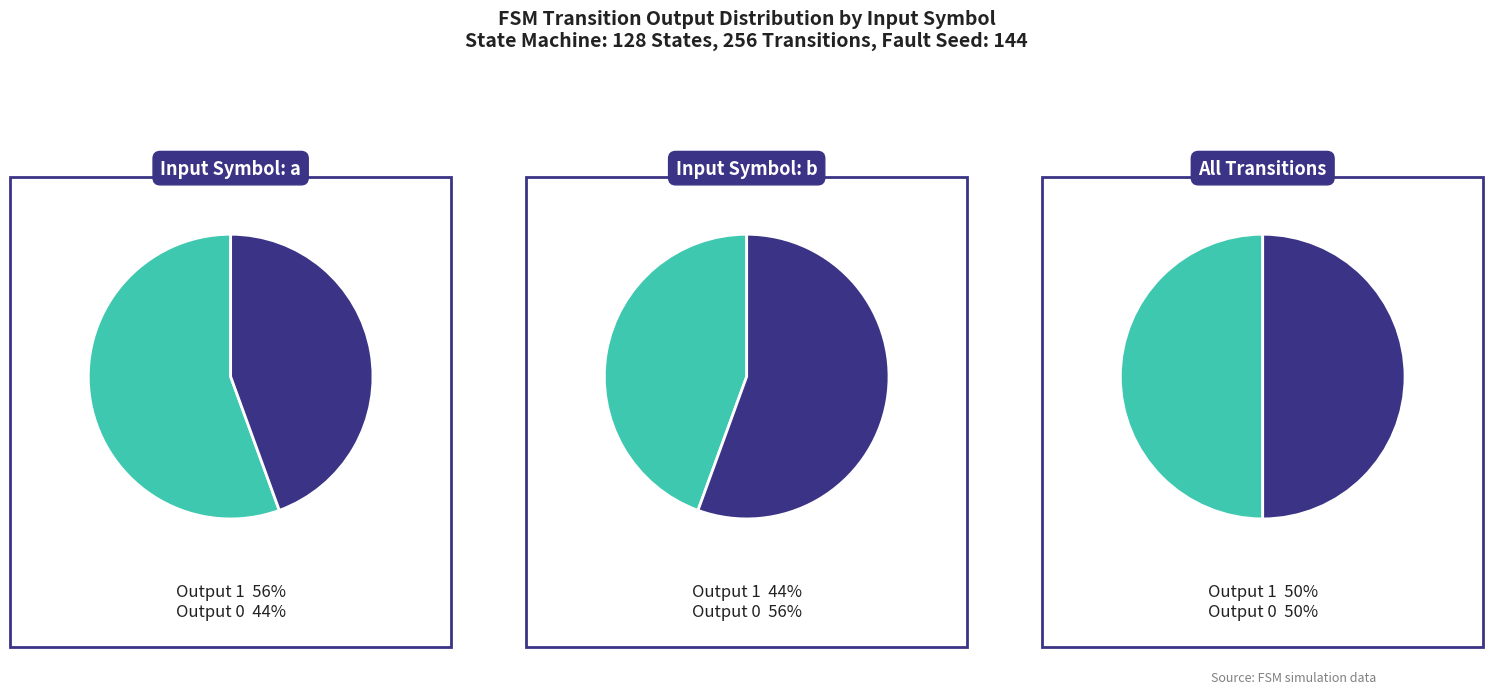

Is it true that 16 is 12% of the pie?

False